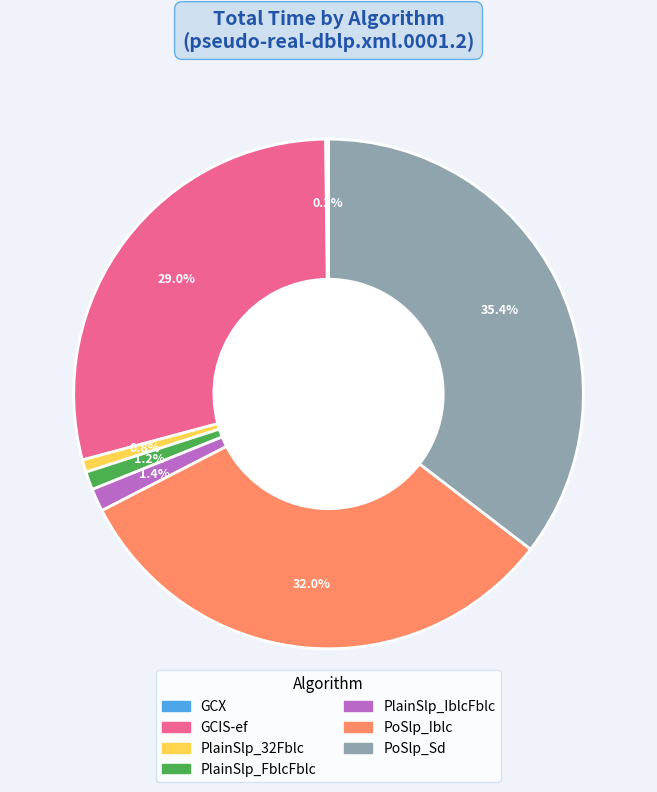

Does any single category account for the majority?

No